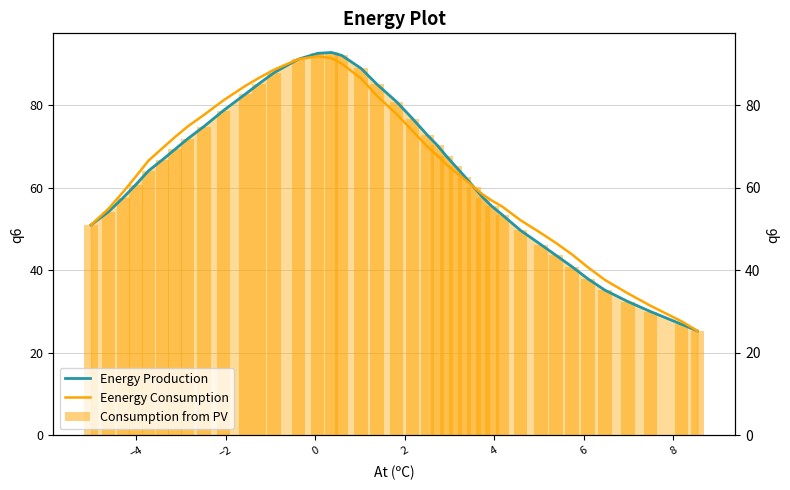

What is the greatest value displayed?

92.9